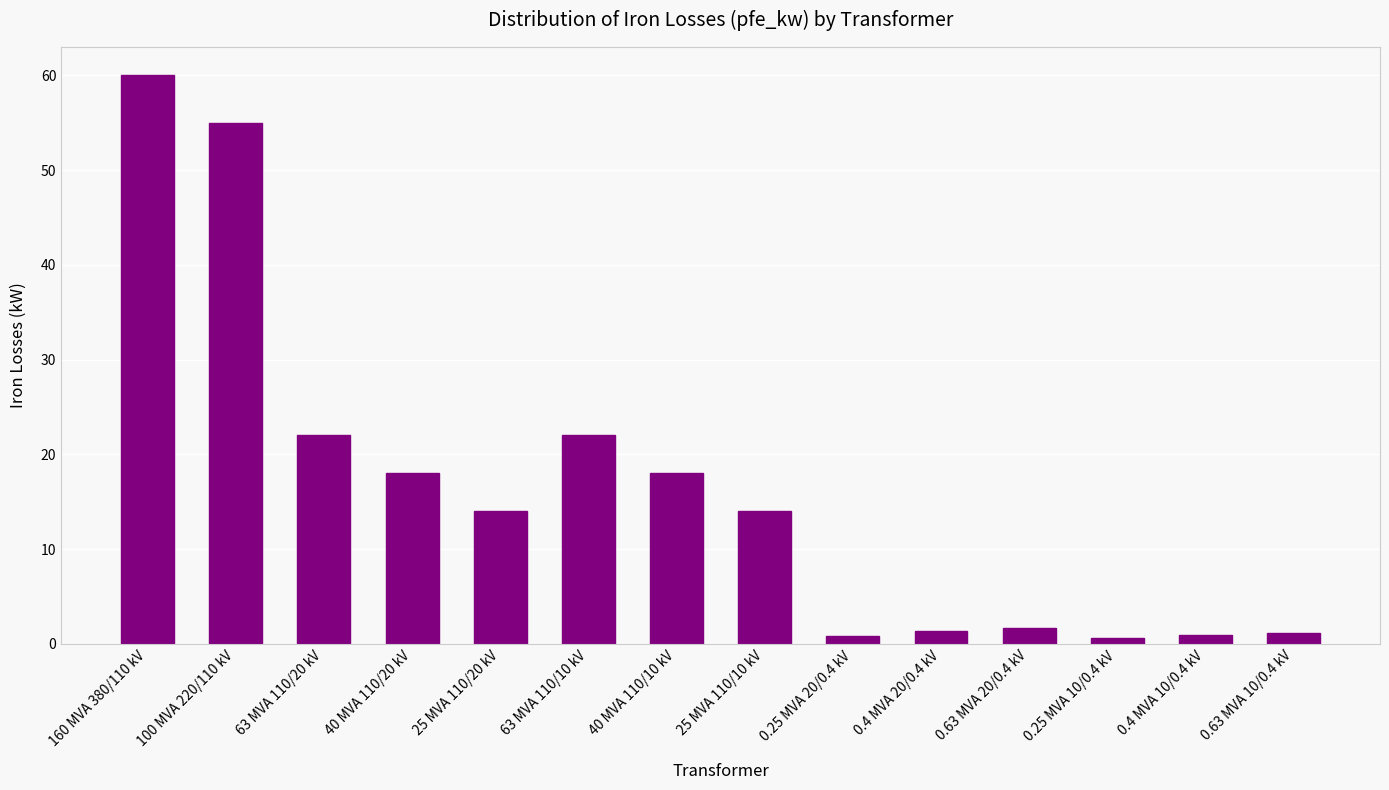

What is the sum of the values at 160 MVA 380/110 kV and 40 MVA 110/20 kV?

78.0